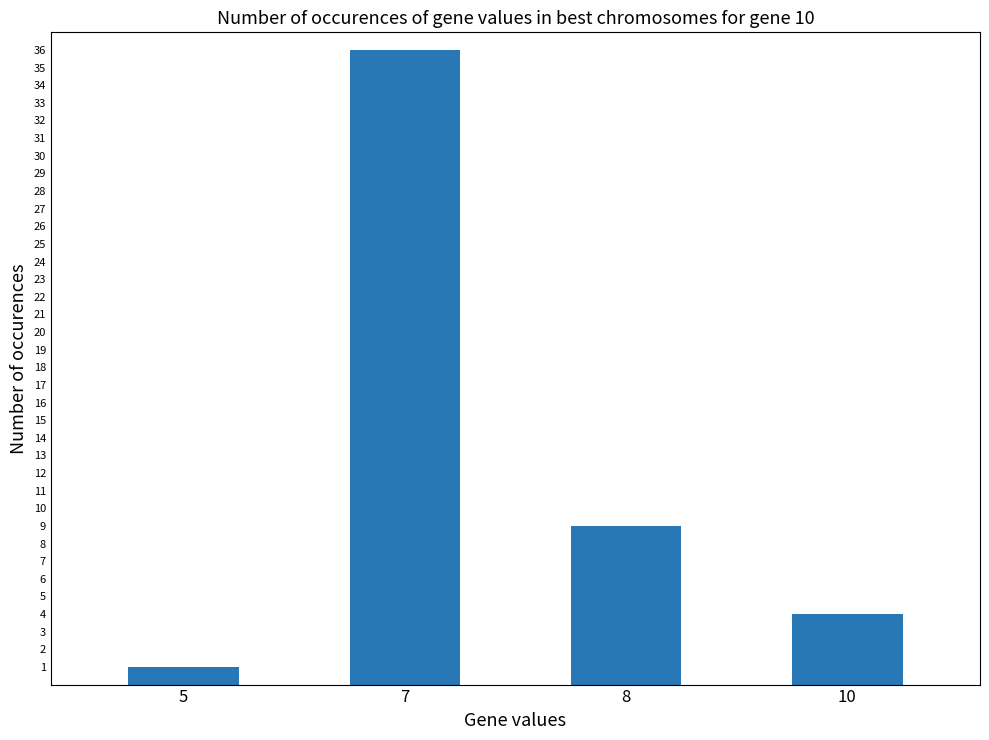

List the labels in order of value, smallest first.

5, 10, 8, 7